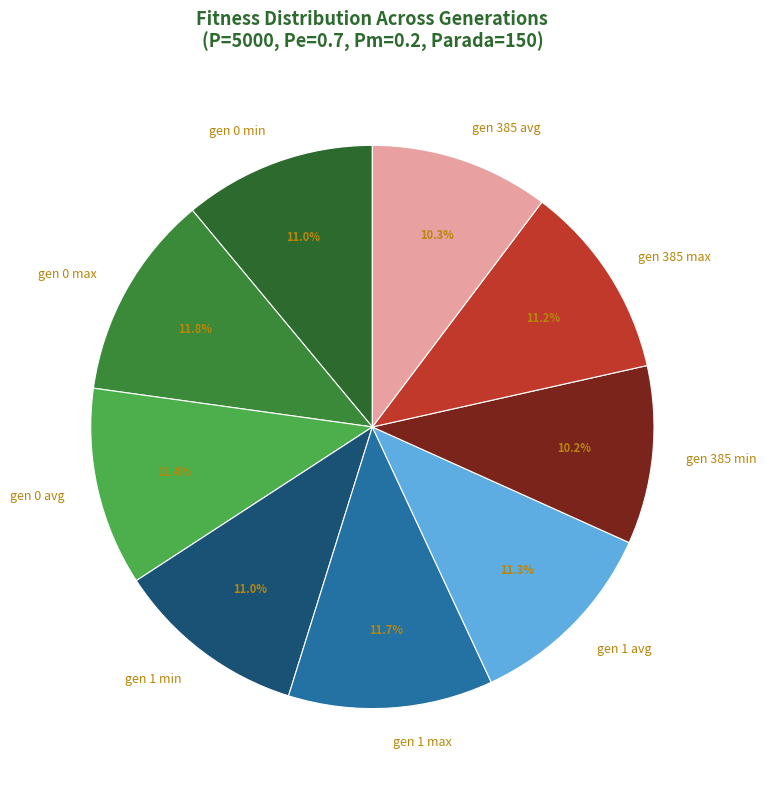

Is it true that gen 0 max is 2% of the pie?

False